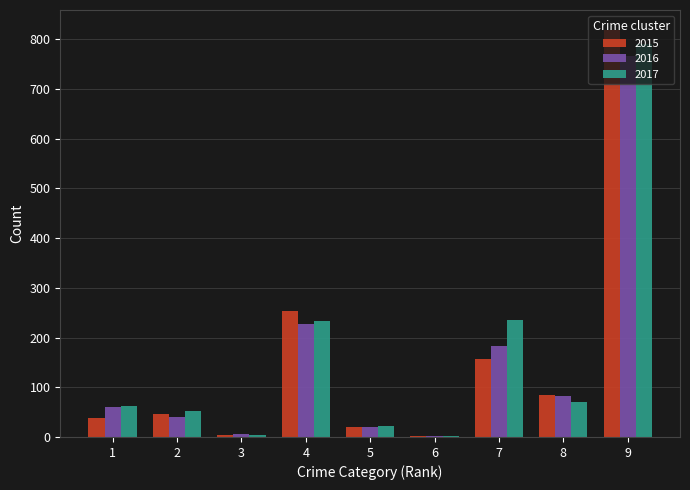

What is the maximum value shown in the chart?

818